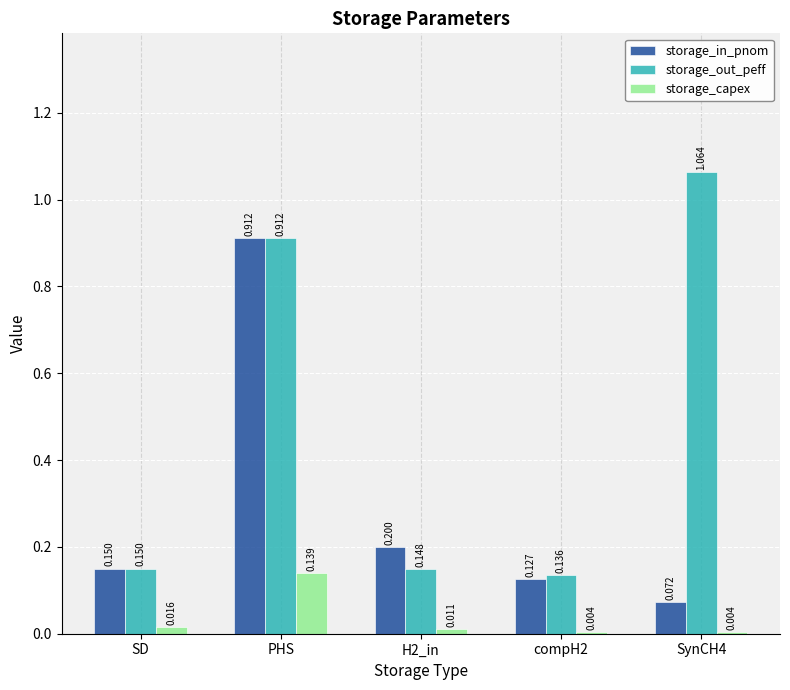

Which category has the highest value across all series?

SynCH4